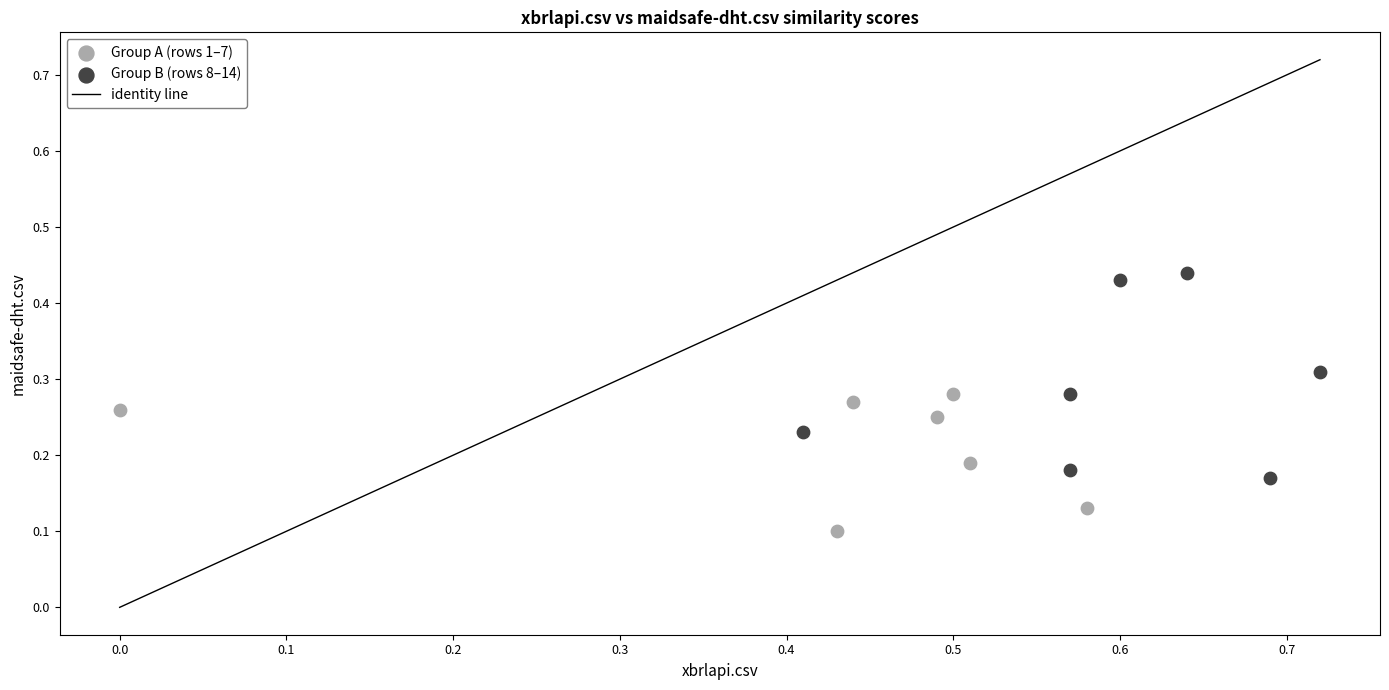

Which series reaches the minimum Y coordinate?

Group A (rows 1–7)